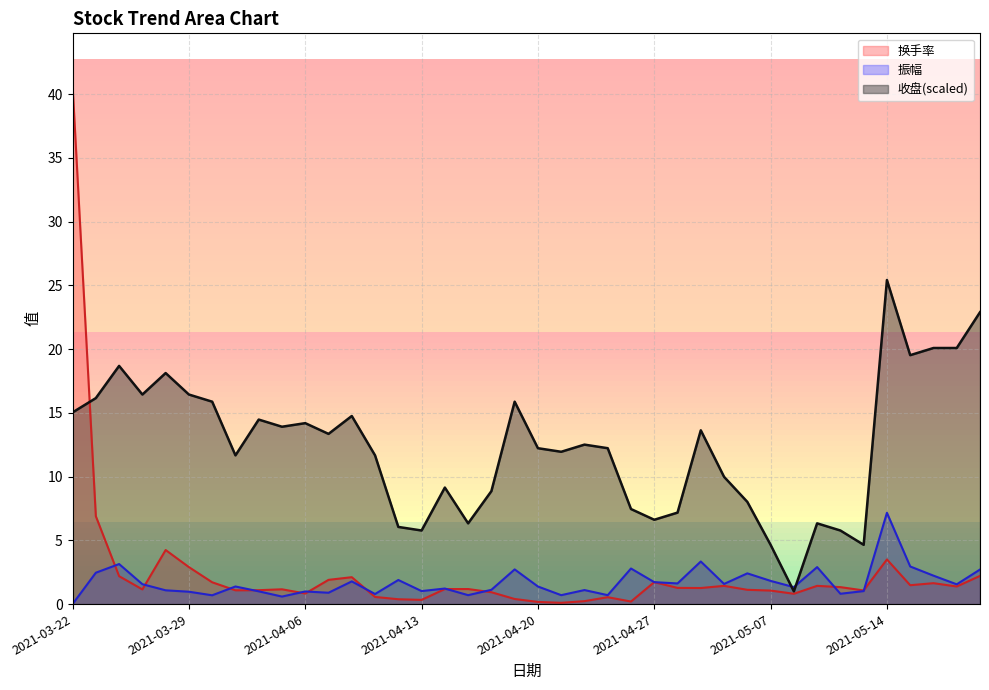

The 收盘 series shows 10.0 at 2021-04-30. True or false?

True